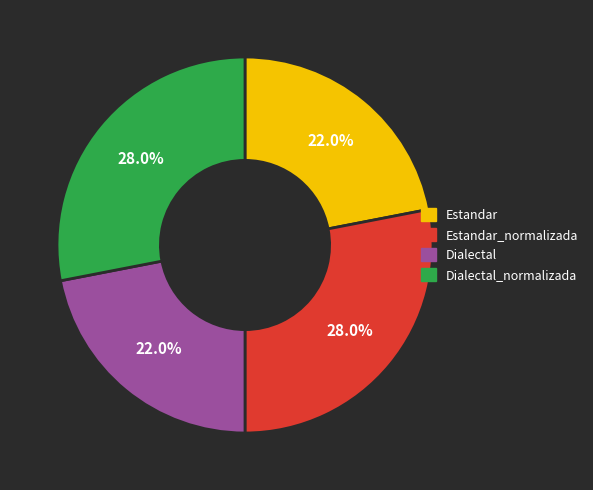

To the nearest percent, what is the average slice percentage?

25%